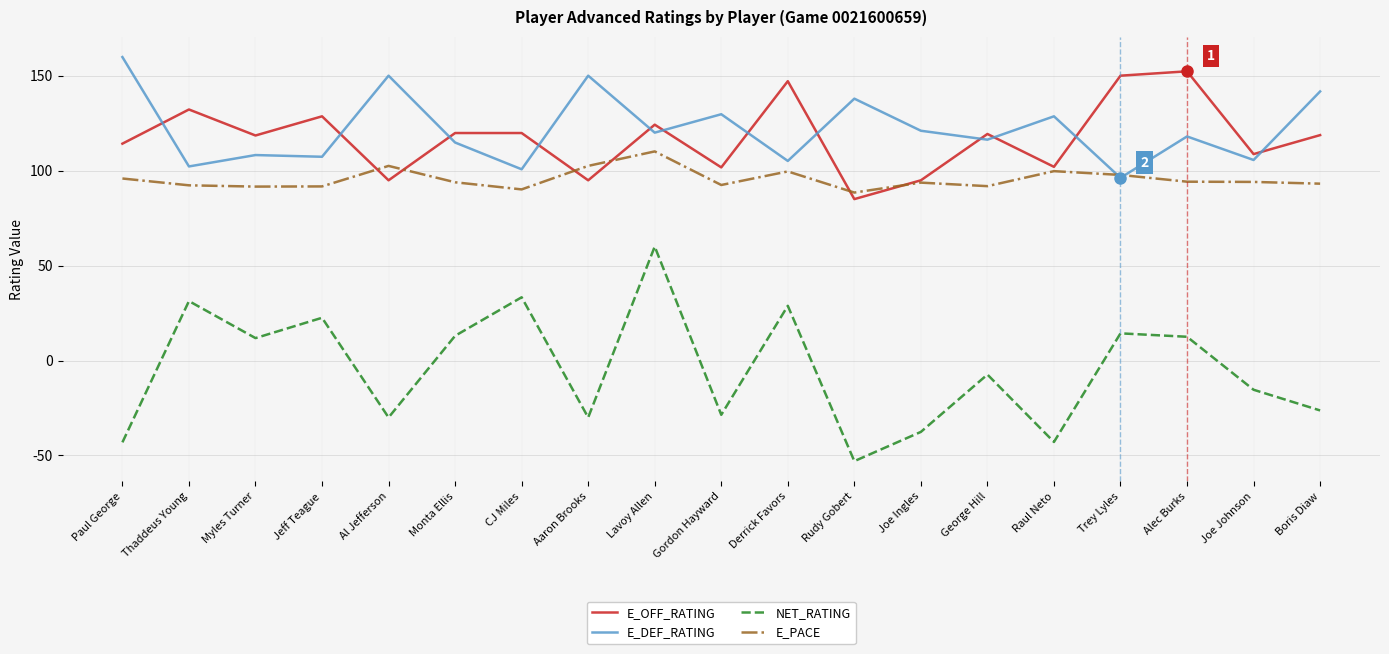

Is it true that E_PACE equals 97.7 at Trey Lyles?

True